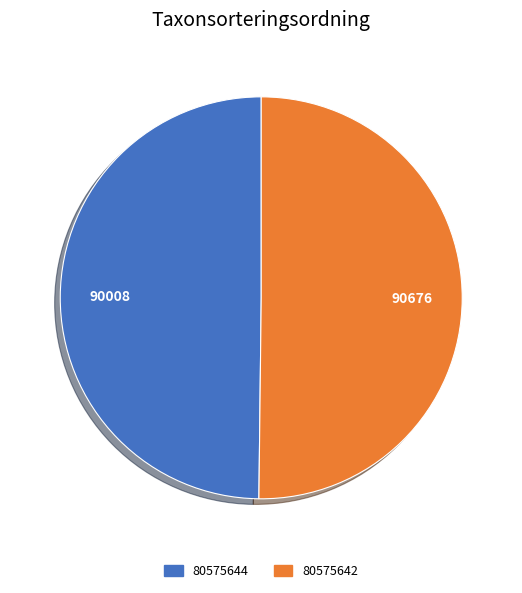

Is the sum of 80575642 and 80575644 greater than half?

Yes